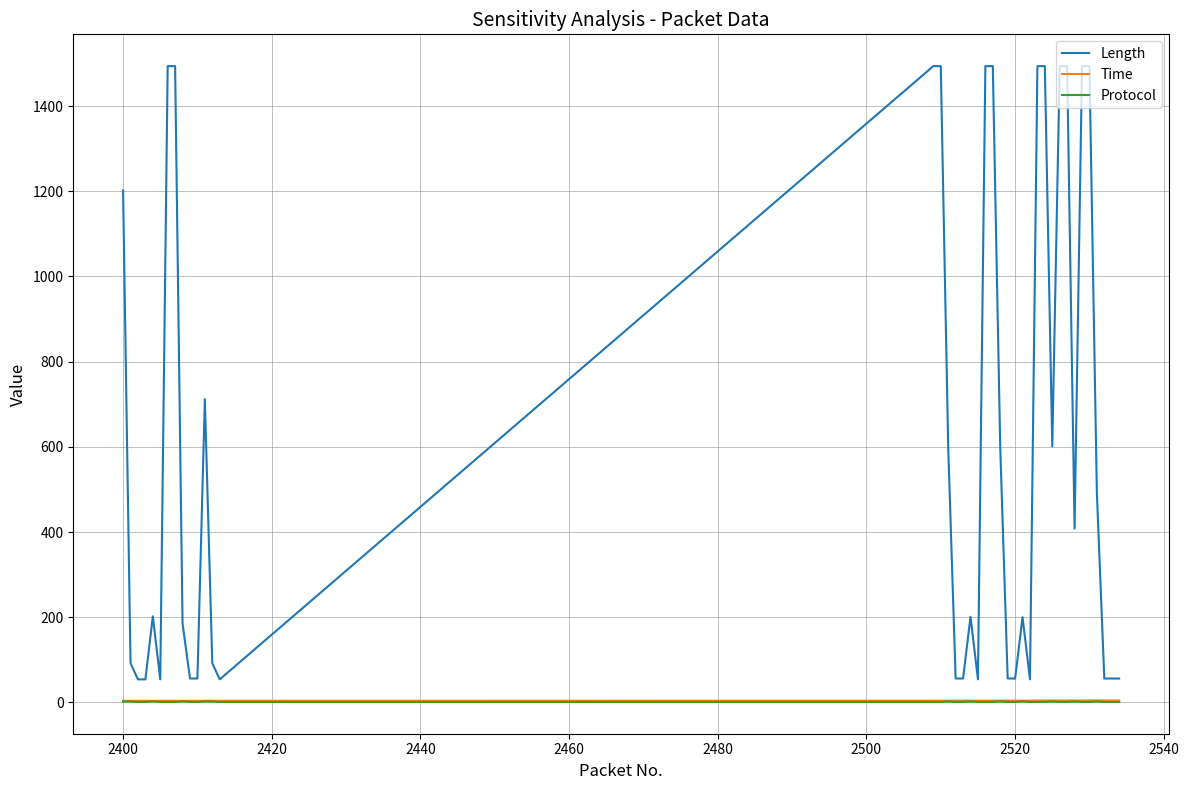

True or false: Protocol and Length intersect in this chart.

False